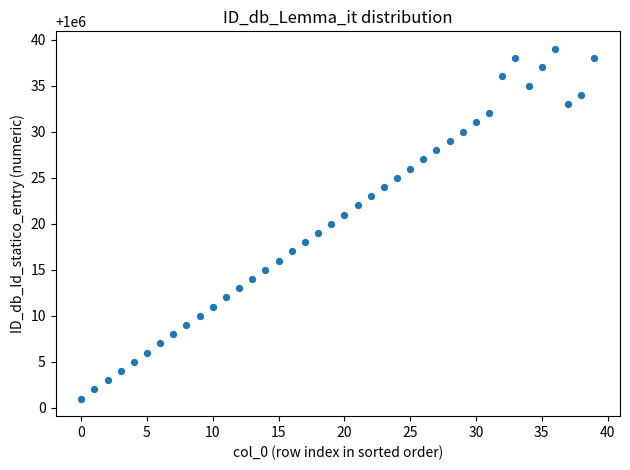

What is the range of Y values (max minus min)?

38